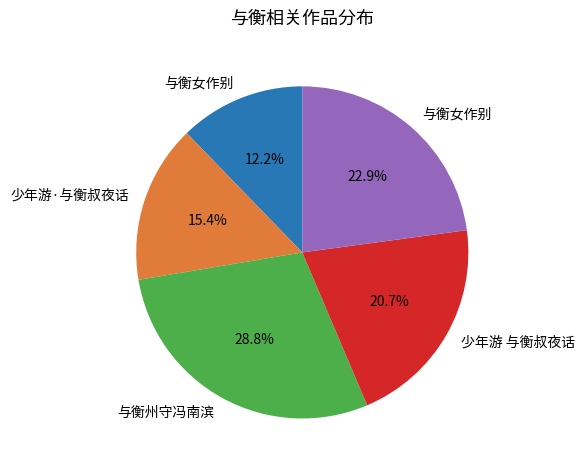

Is there a majority slice in this chart?

No